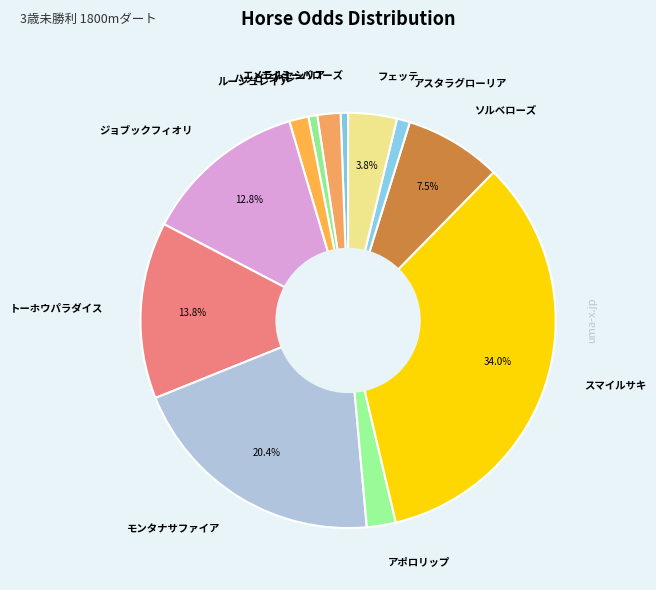

Count the number of slices in the pie.

12